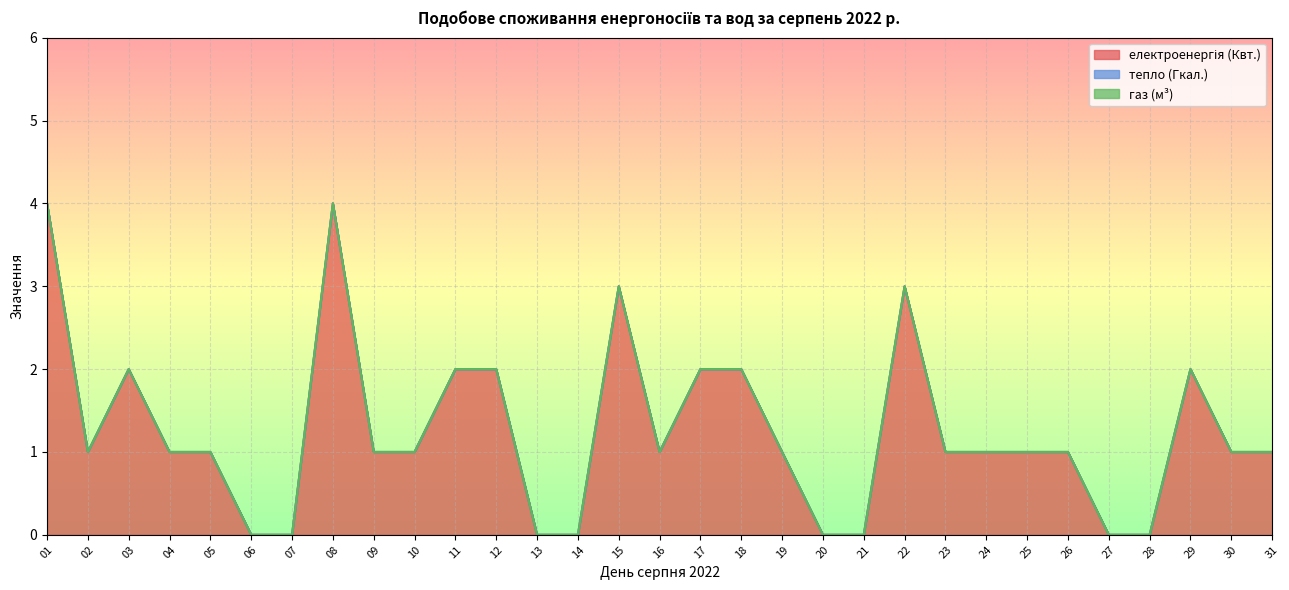

At which category is the sum across all series the highest?

01